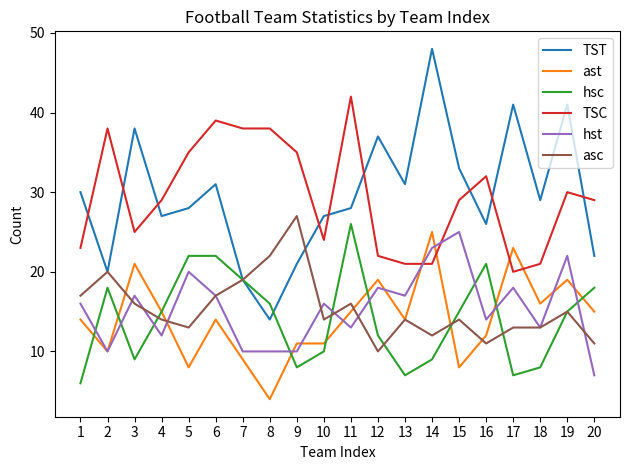

What is the sum of all ast values?

283